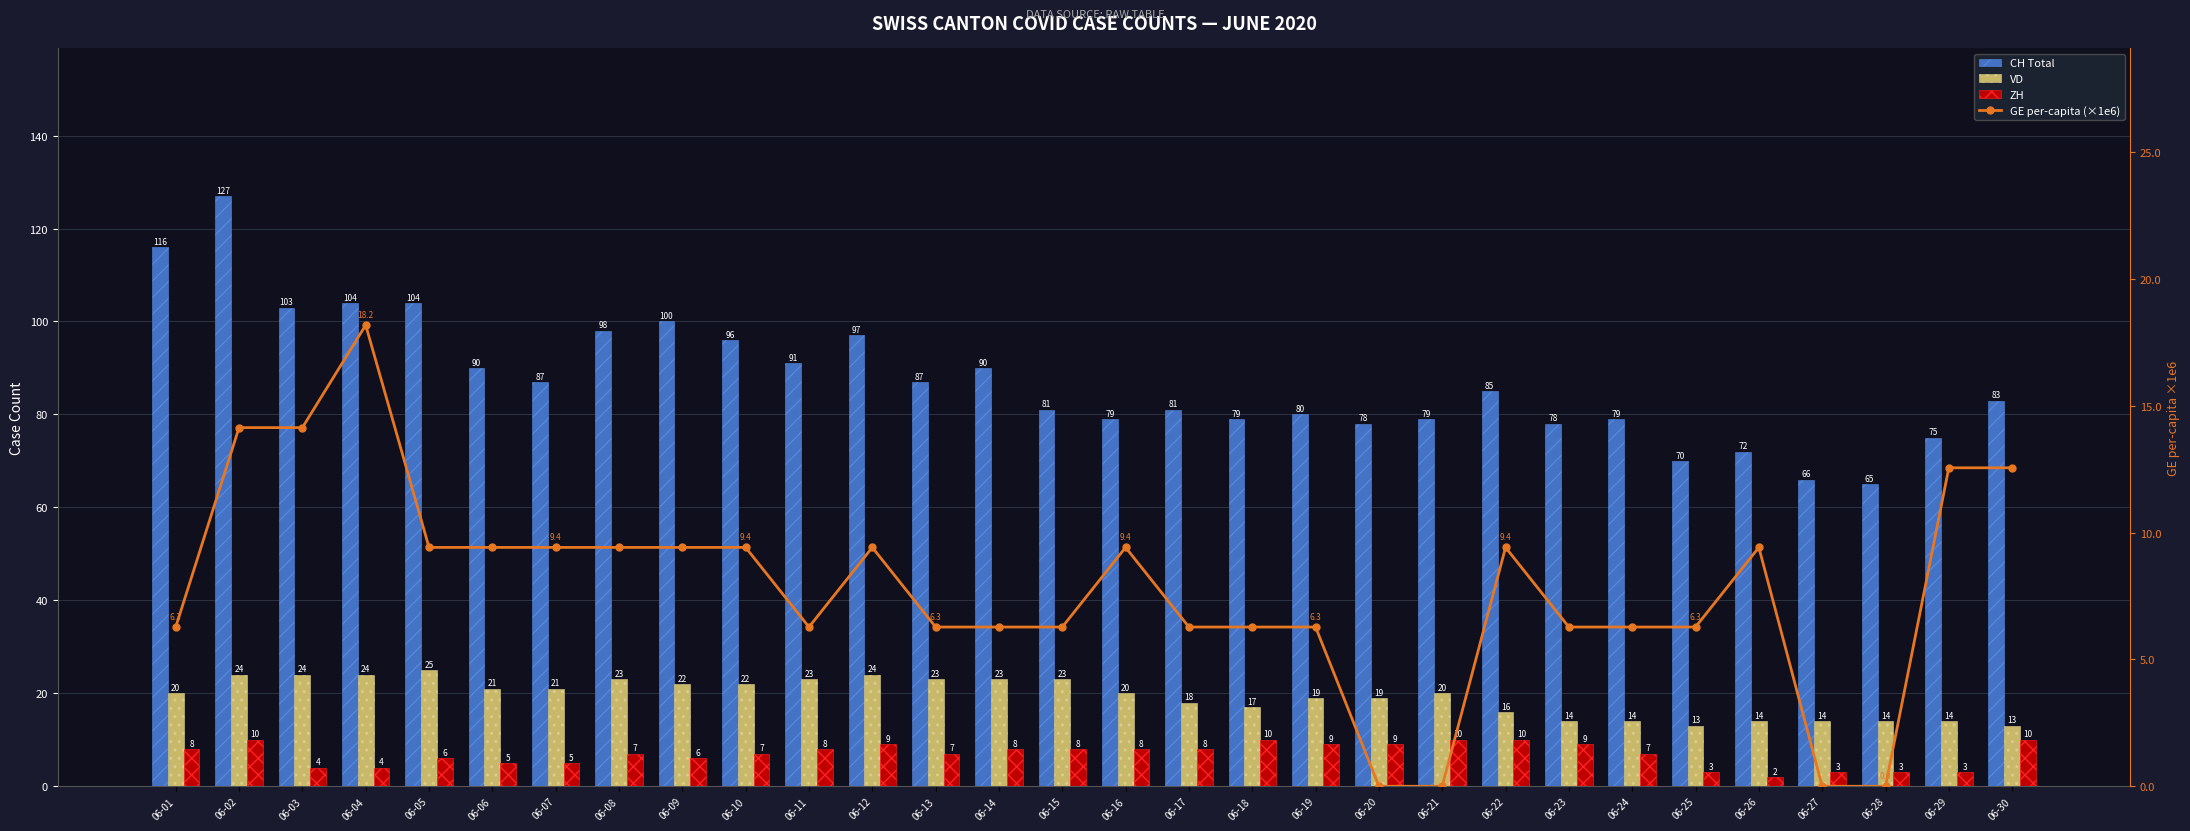

At which label is VD closest to 19?

06-19